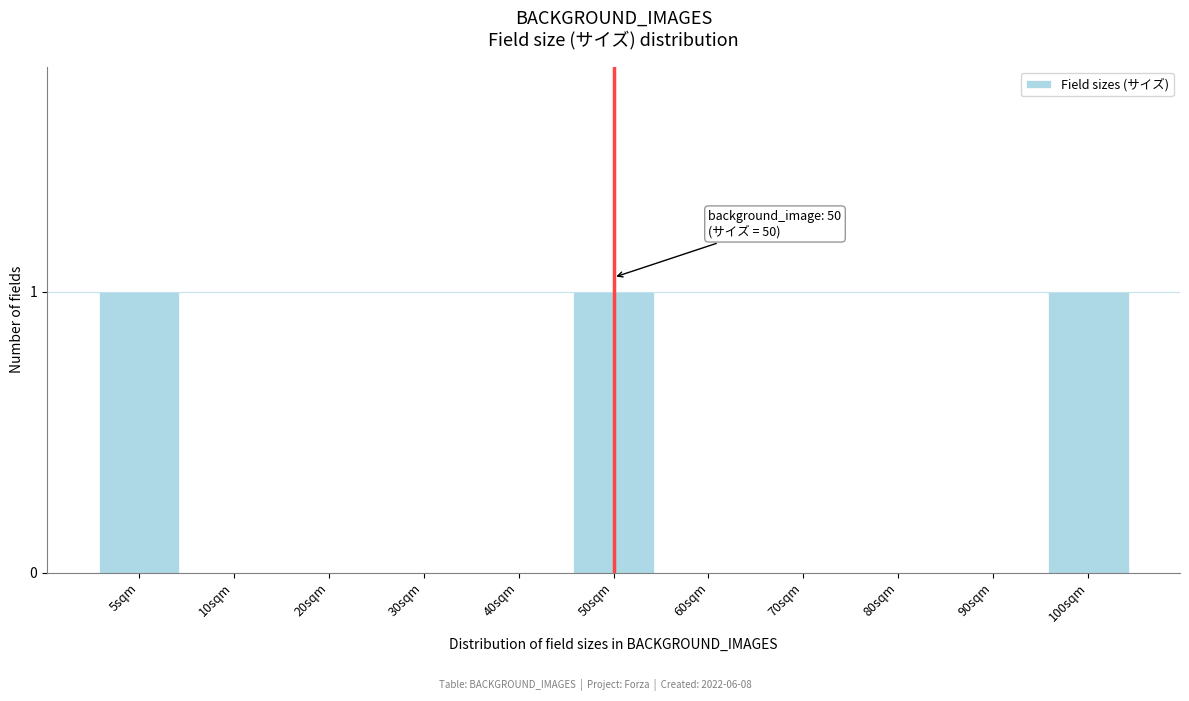

Reading left to right, what are all the values shown in this chart?

5sqm=1	10sqm=0	20sqm=0	30sqm=0	40sqm=0	50sqm=1	60sqm=0	70sqm=0	80sqm=0	90sqm=0	100sqm=1